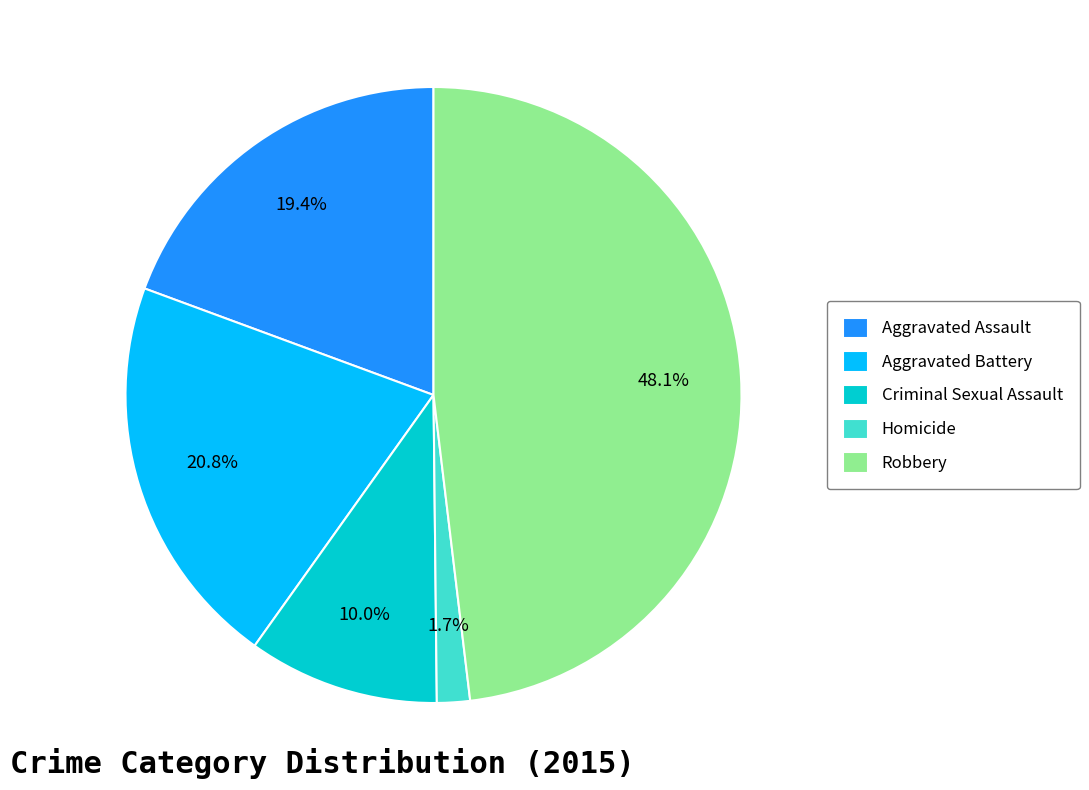

Which slice is the largest?

Robbery